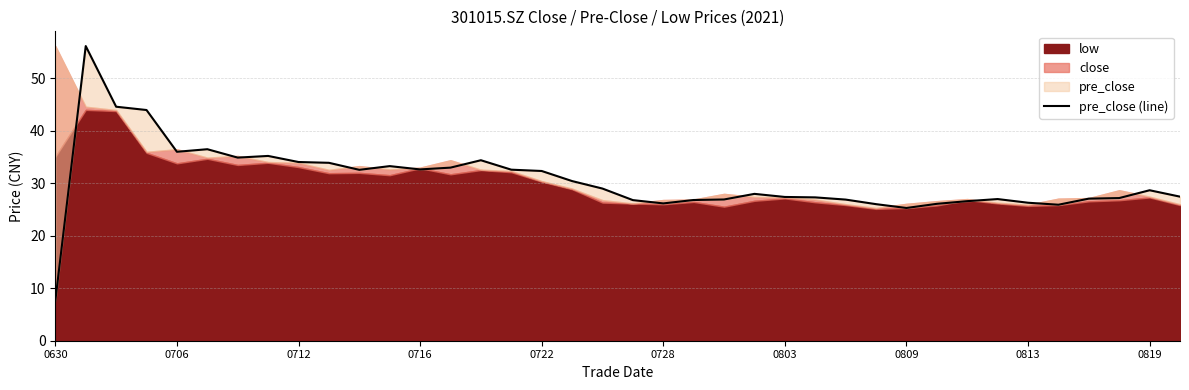

How many values exceed 28?

19